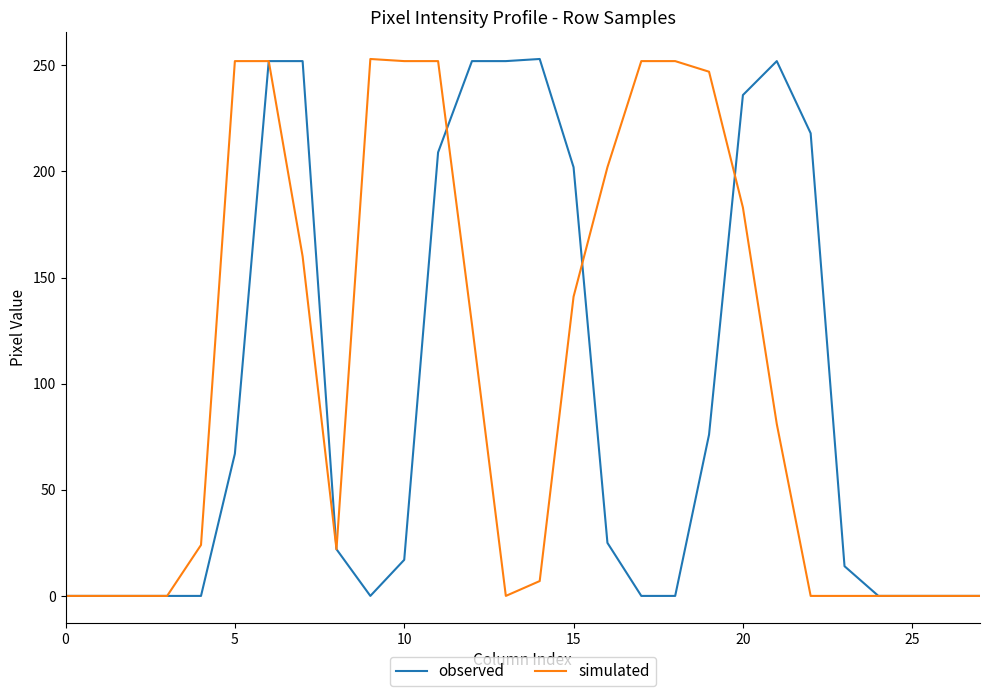

Which series has the largest total across all categories?

simulated